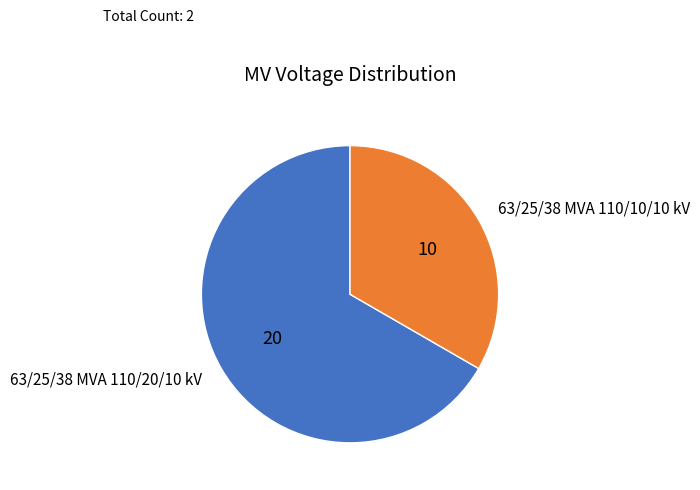

Which category has the smallest portion of the pie?

63/25/38 MVA 110/10/10 kV